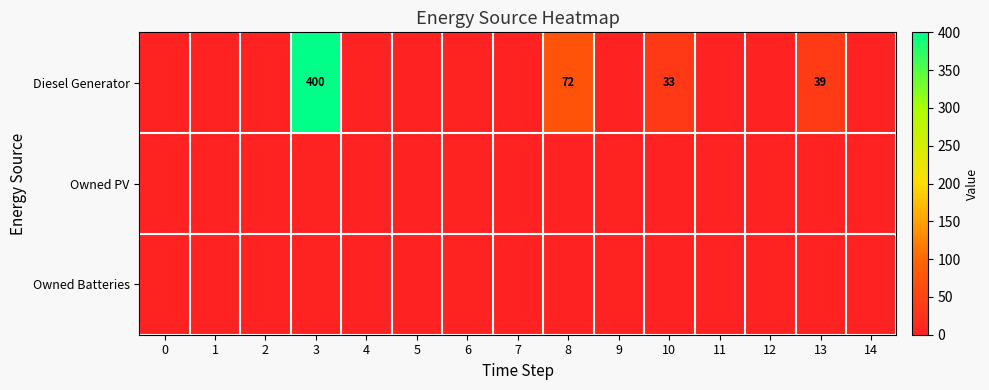

How many series are shown in this chart?

3